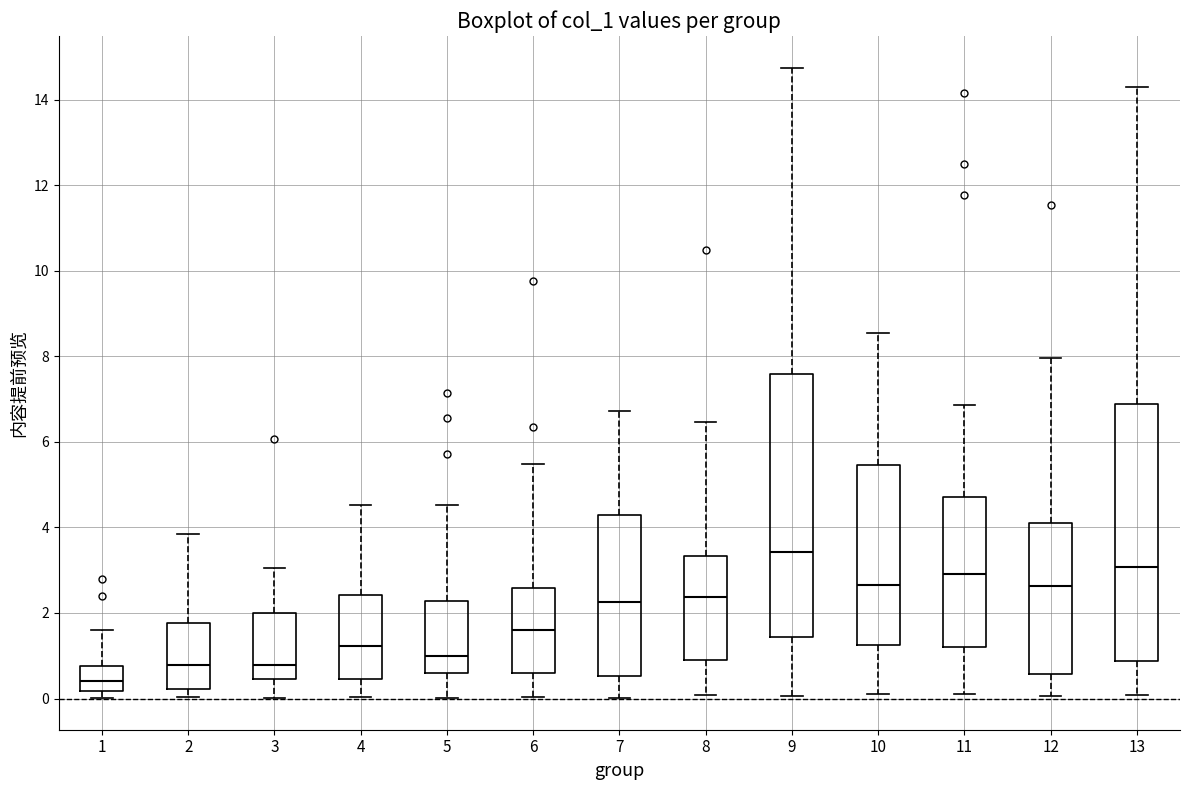

Reading left to right, read every box against the y-axis: the position of its median line, the range the box covers, and the ends of its whiskers. The values are not printed on the chart, so give them approximately, as read against the axis.

1: median 0.4, box 0.2 to 0.8, whiskers 0.0 to 1.6
2: median 0.8, box 0.2 to 1.8, whiskers 0.0 to 3.8
3: median 0.8, box 0.4 to 2.0, whiskers 0.0 to 3.0
4: median 1.2, box 0.4 to 2.4, whiskers 0.0 to 4.6
5: median 1.0, box 0.6 to 2.2, whiskers 0.0 to 4.6
6: median 1.6, box 0.6 to 2.6, whiskers 0.0 to 5.4
7: median 2.2, box 0.6 to 4.2, whiskers 0.0 to 6.8
8: median 2.4, box 1.0 to 3.4, whiskers 0.0 to 6.4
9: median 3.4, box 1.4 to 7.6, whiskers 0.0 to 14.8
10: median 2.6, box 1.2 to 5.4, whiskers 0.2 to 8.6
11: median 3.0, box 1.2 to 4.8, whiskers 0.0 to 6.8
12: median 2.6, box 0.6 to 4.2, whiskers 0.0 to 8.0
13: median 3.0, box 0.8 to 6.8, whiskers 0.0 to 14.2